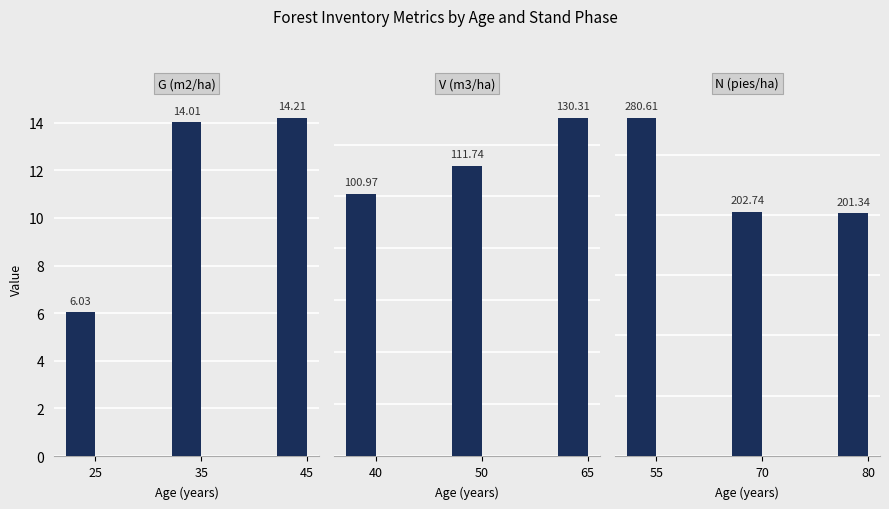

What are all the series names shown in the legend?

G, V, N